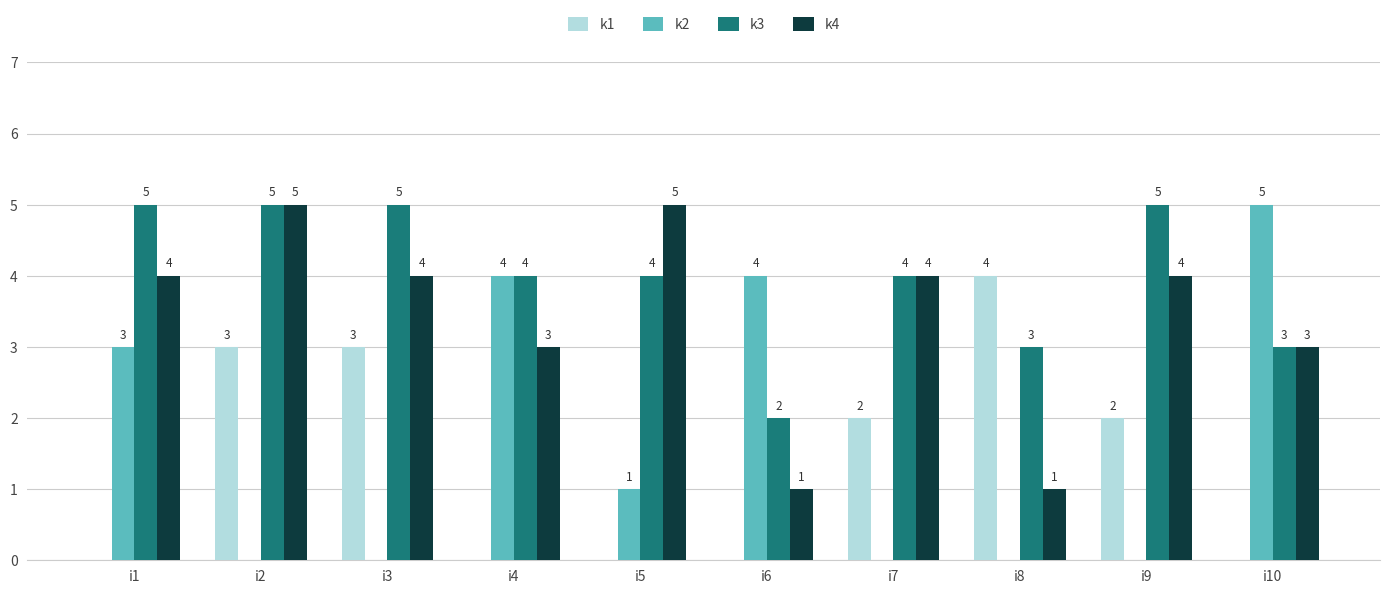

What is the total value across all series at i4?

11